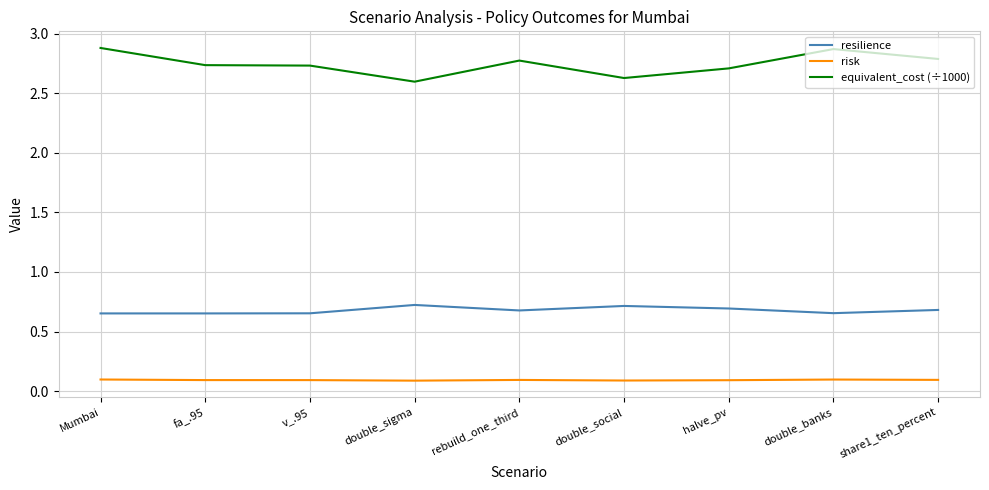

True or false: resilience and risk intersect in this chart.

False